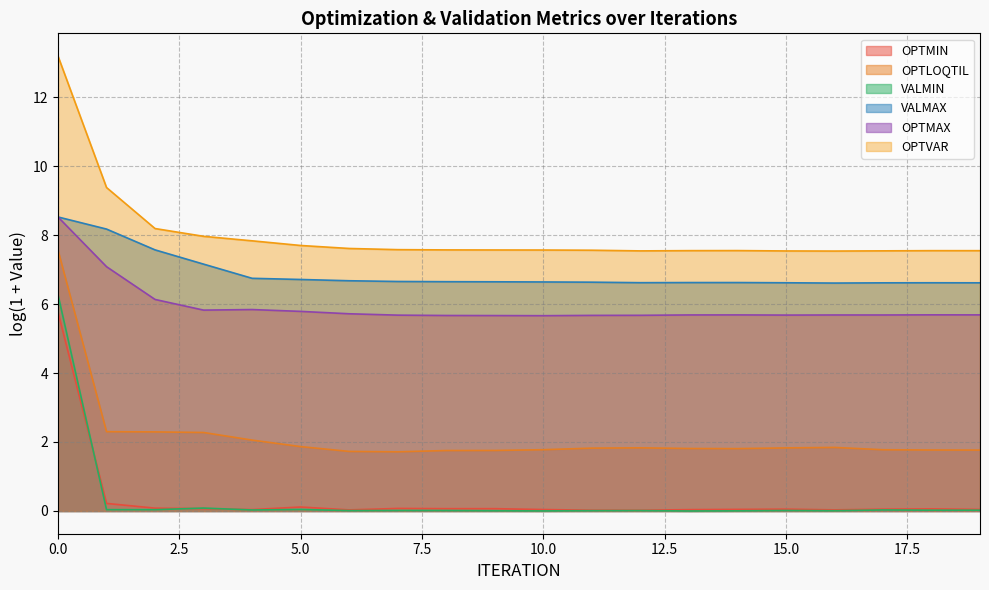

What is the difference between the highest and lowest values at 6?

7.6